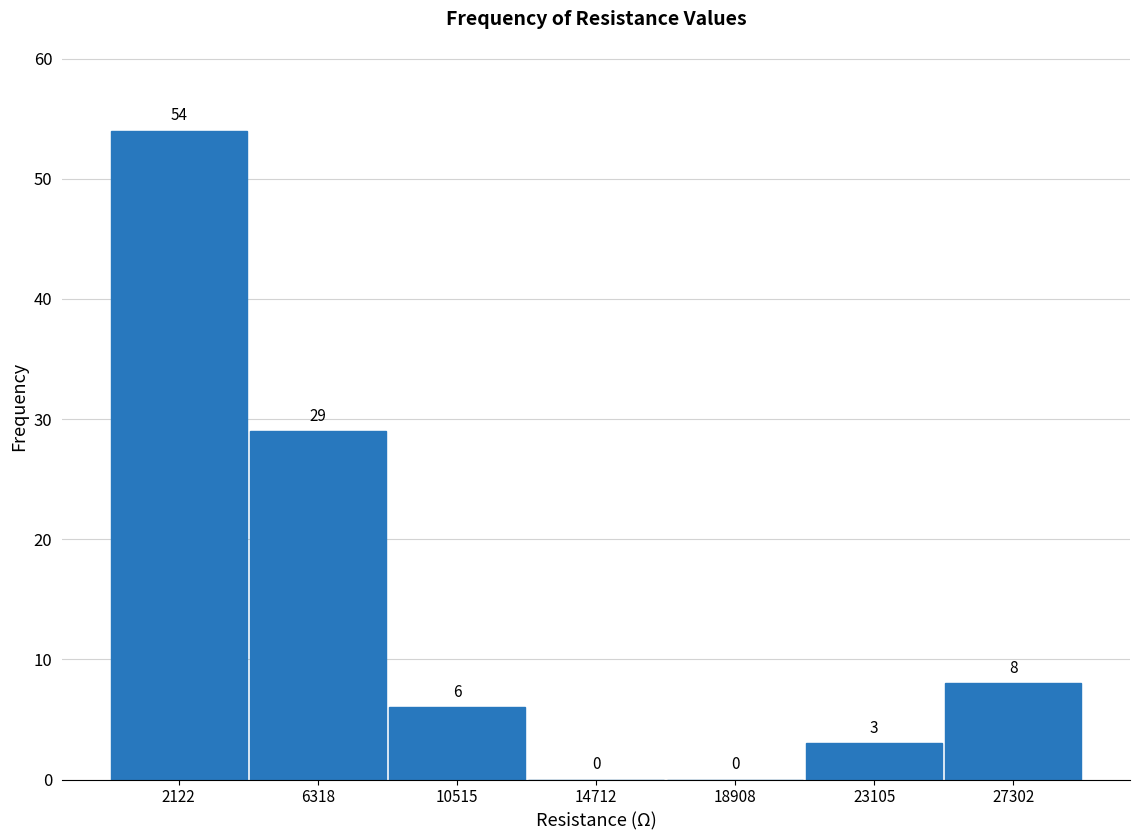

How tall is the bar that spans 8500 to 12500 on the x-axis? The bar edges are not printed on the chart, so give them approximately, as read against the axis.

6